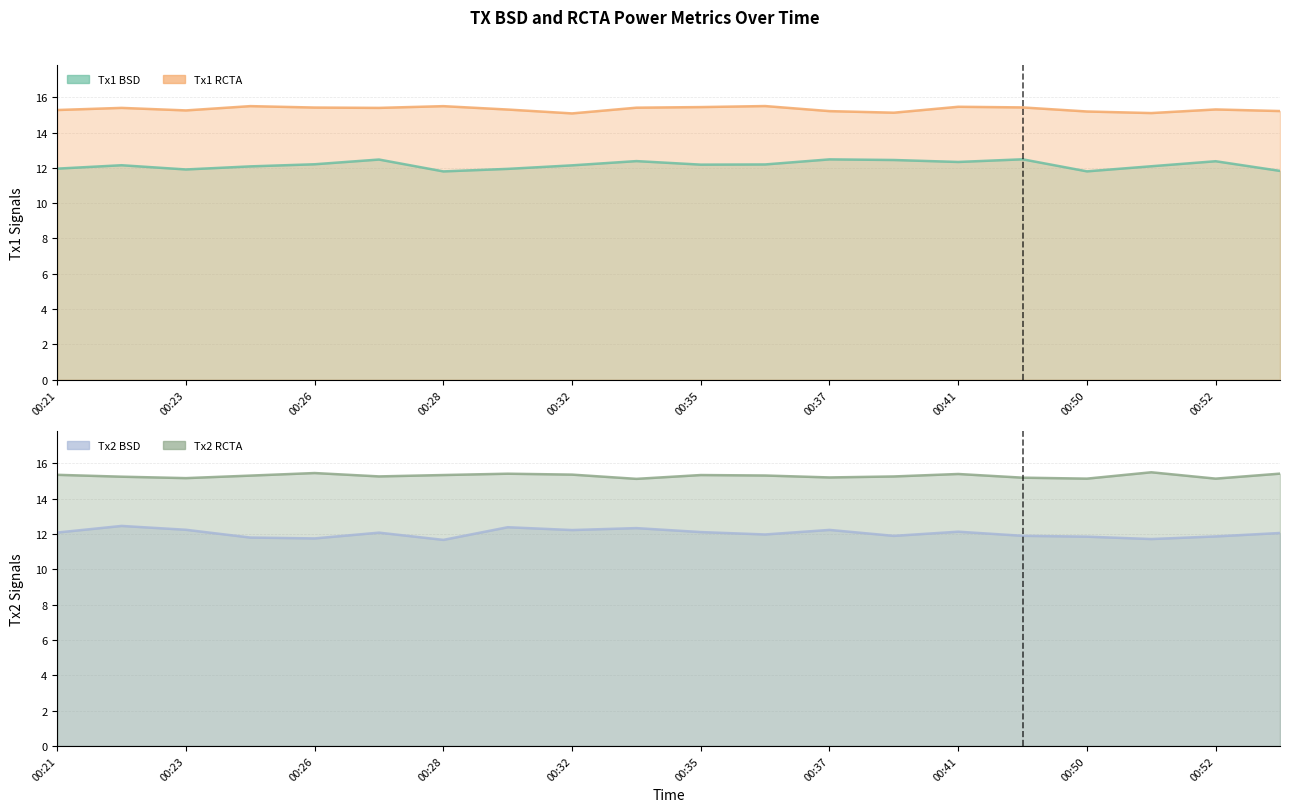

Which series changed the most between 00:21 and 00:22?

Tx2 BSD